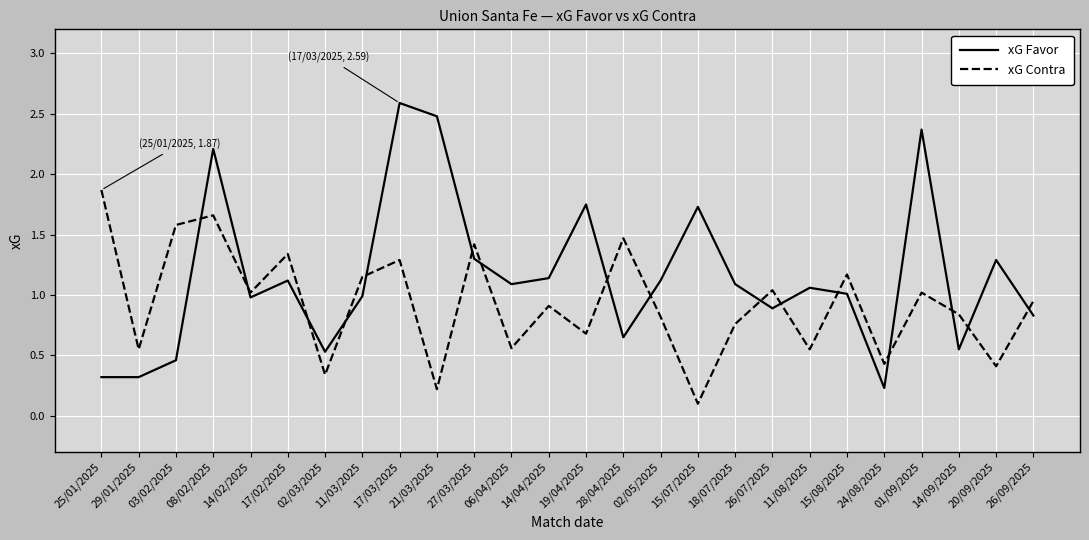

Is it true that xG Contra equals 1.5 at 28/04/2025?

True